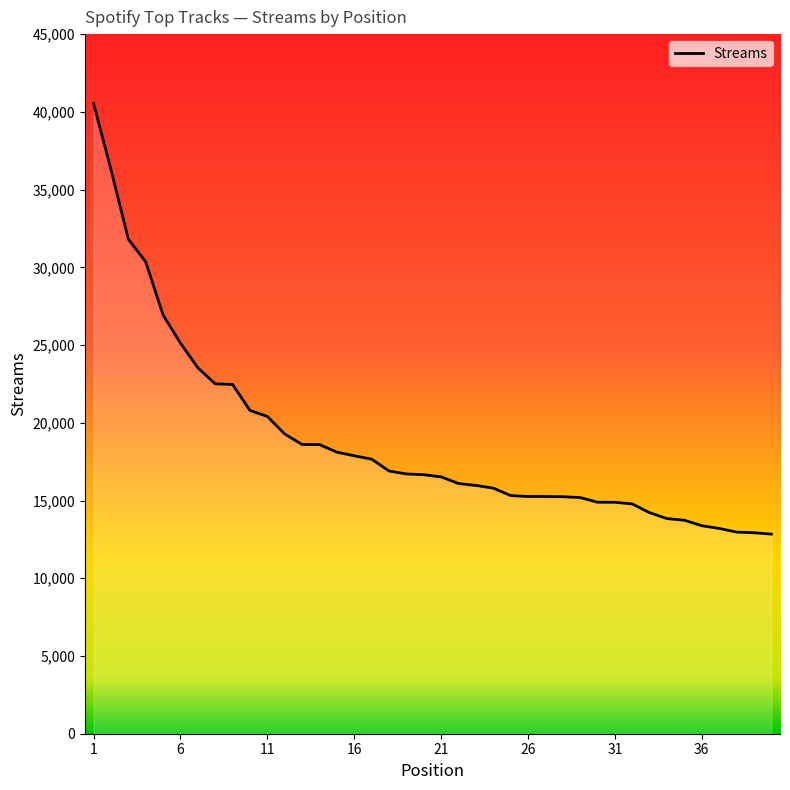

What is the smallest value displayed?

12838